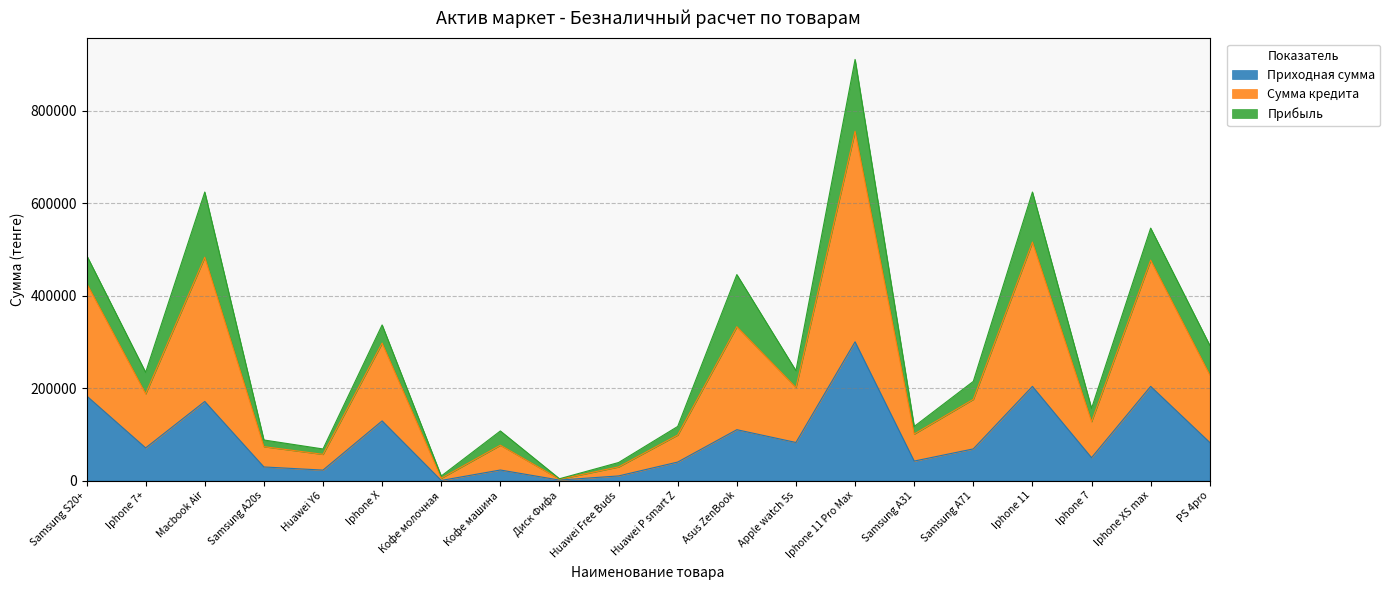

What is the label of the 15th point from the right?

Iphone X